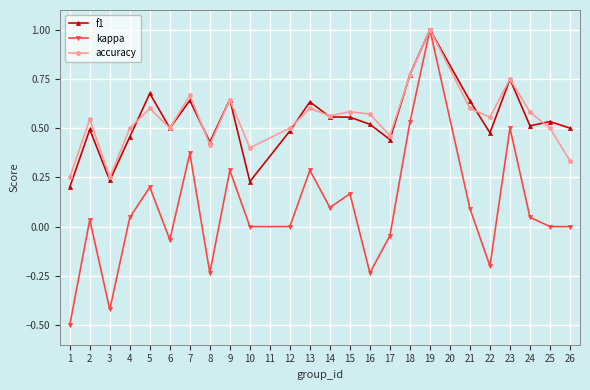

Where is the first local minimum for accuracy?

3